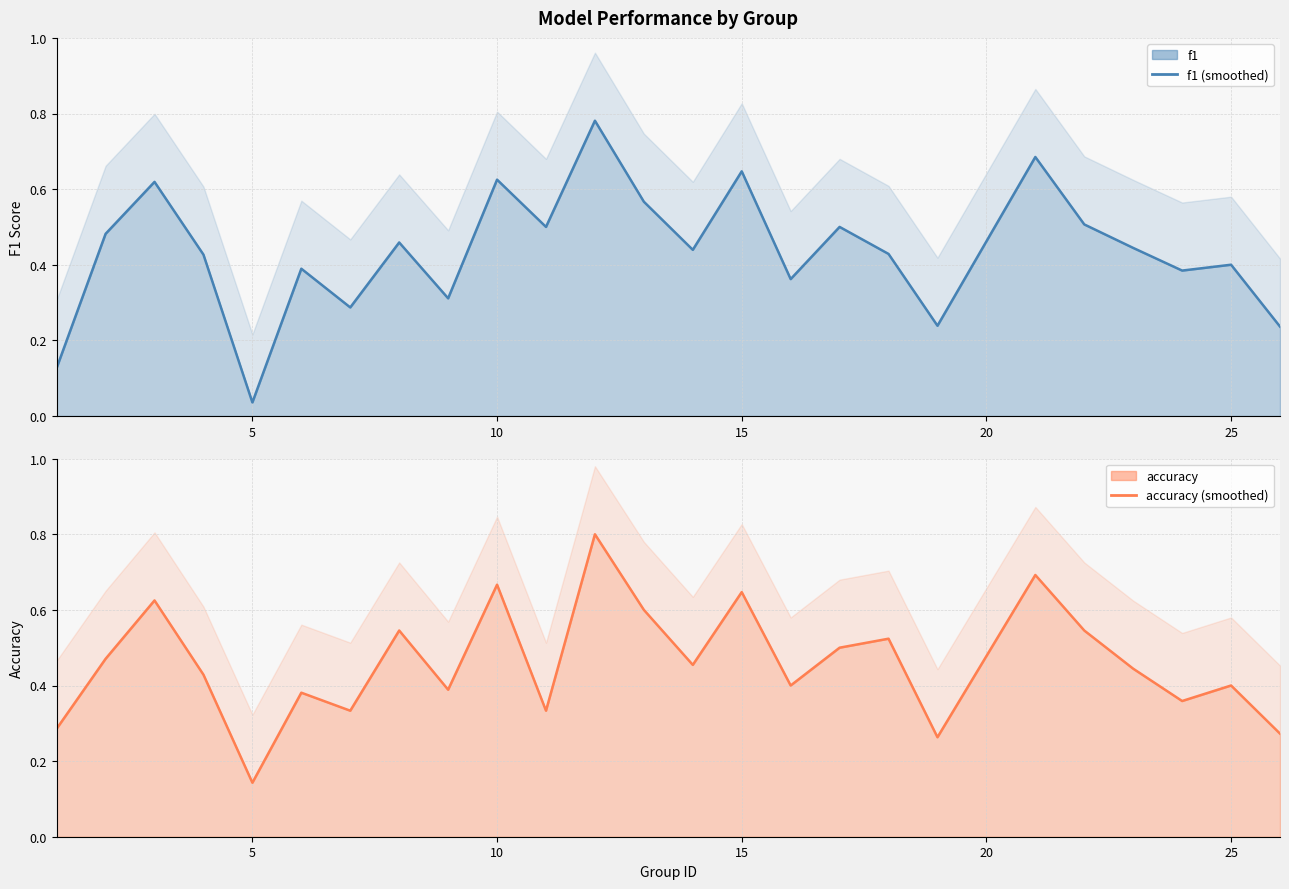

Does the chart display data point markers on the line(s)?

No